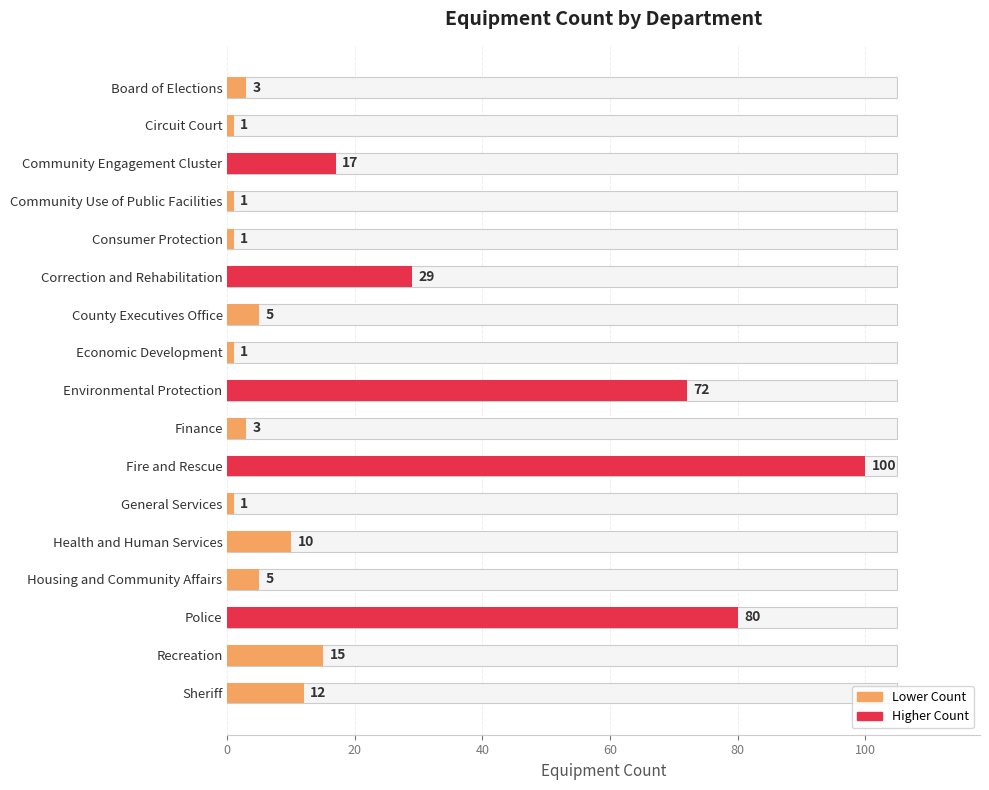

What is the difference between the maximum and minimum values?

99